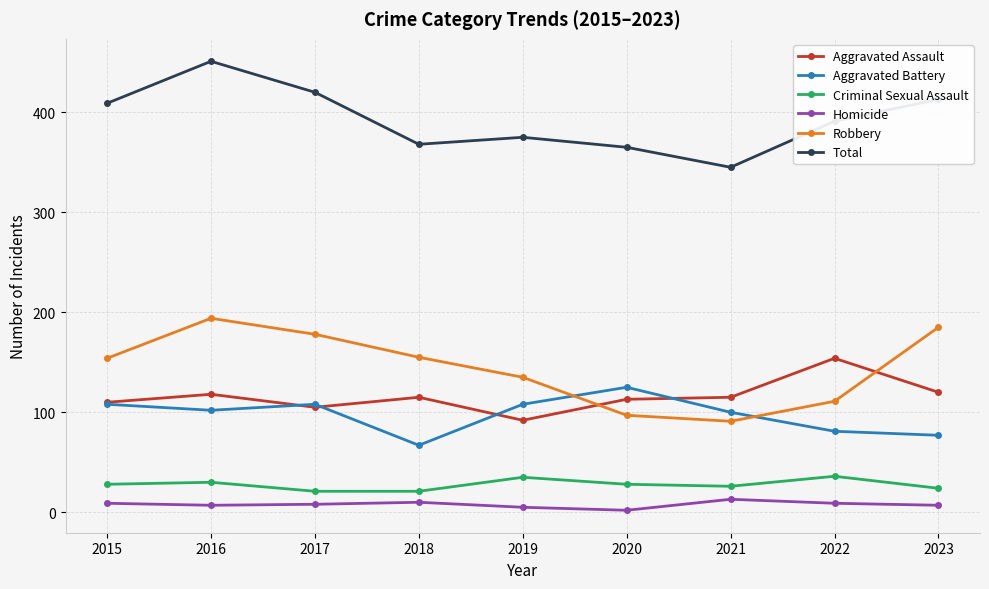

What are all the series names shown in the legend?

Aggravated Assault, Aggravated Battery, Criminal Sexual Assault, Homicide, Robbery, Total